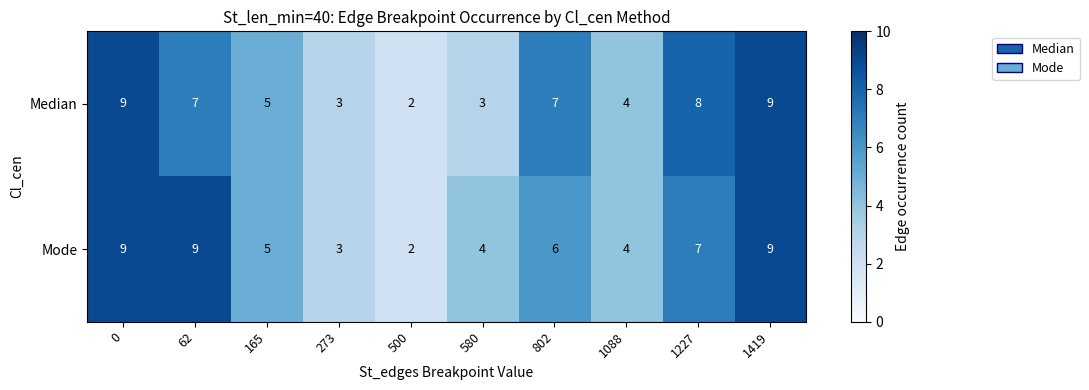

What is the sum of all Mode values?

58